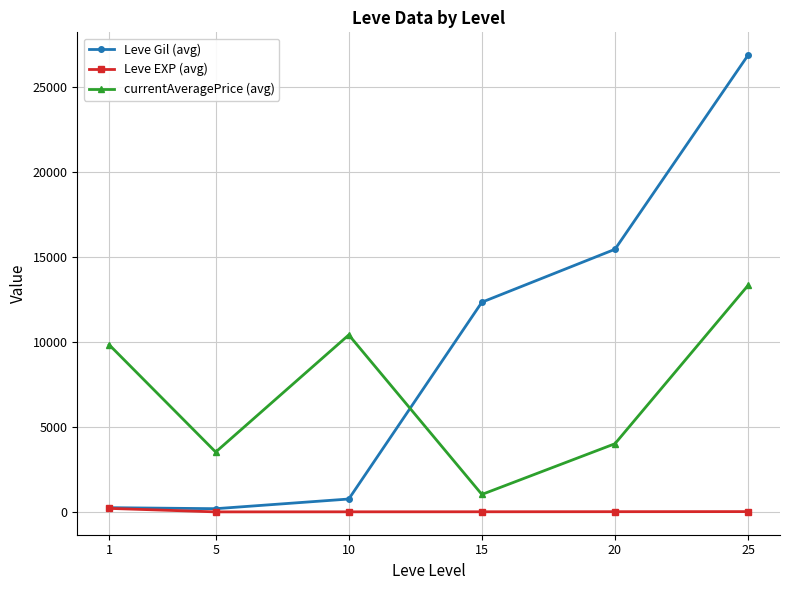

List the series in order of their peak value, highest first.

Leve Gil (avg), currentAveragePrice (avg), Leve EXP (avg)